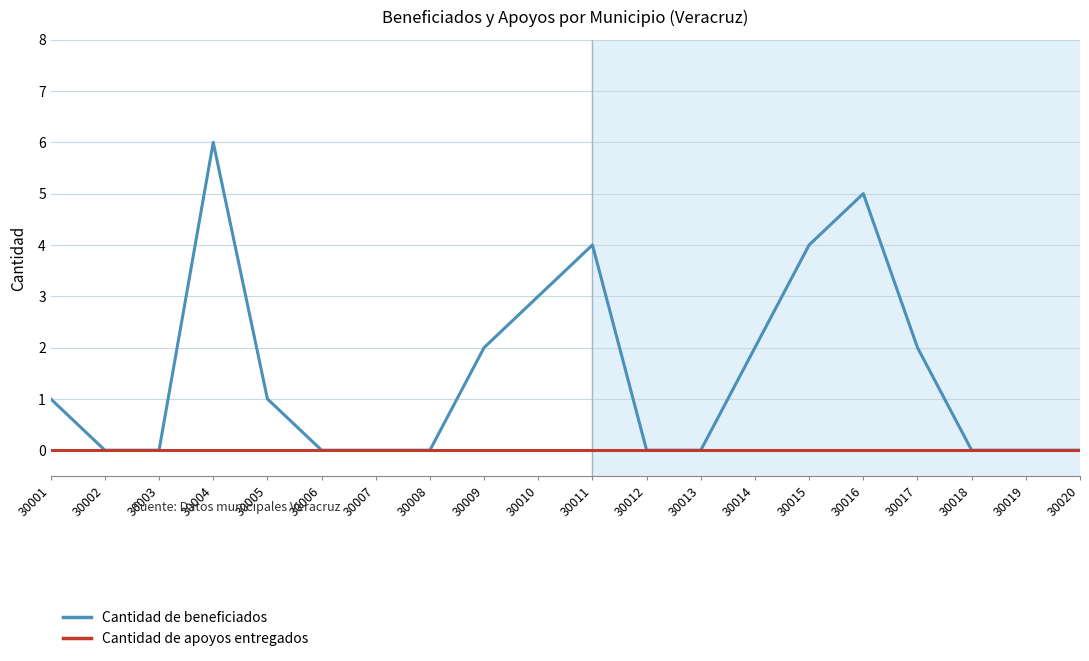

Which series has the widest spread of values?

Cantidad de beneficiados